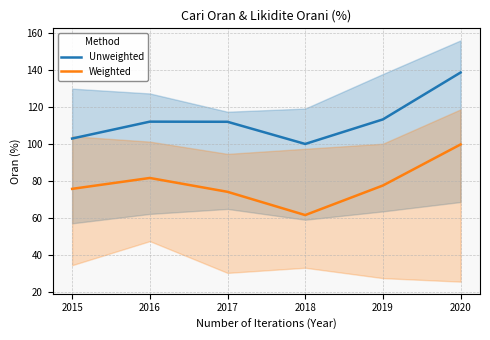

Rank the series by their maximum value, from highest to lowest.

Unweighted, Weighted